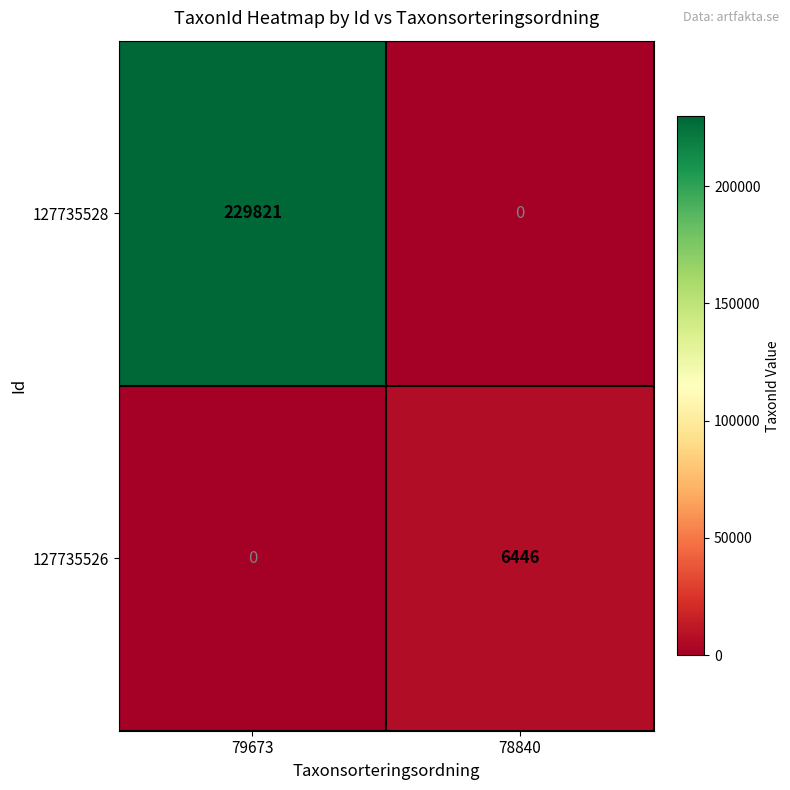

What is the approximate value of 127735528 at 79673, to the nearest 50?

229800